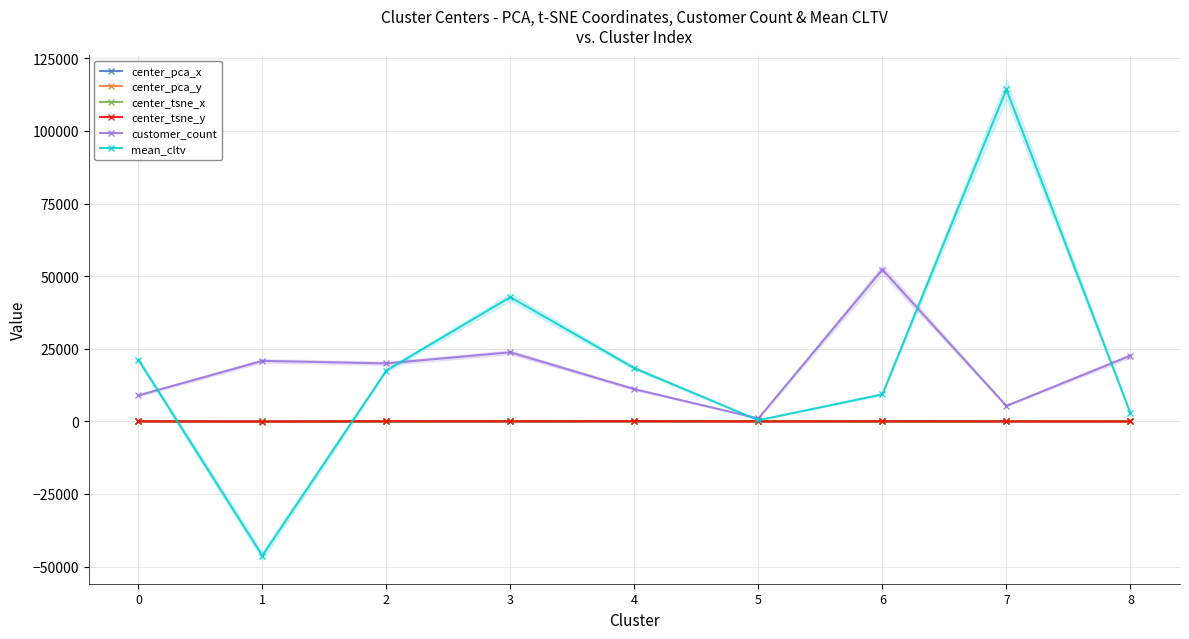

Which series has the widest spread of values?

mean_cltv